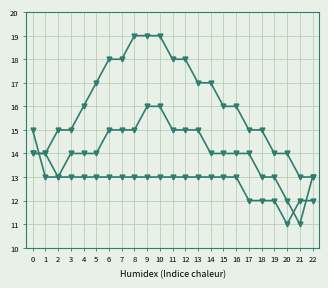

Does the chart have visible grid lines?

Yes